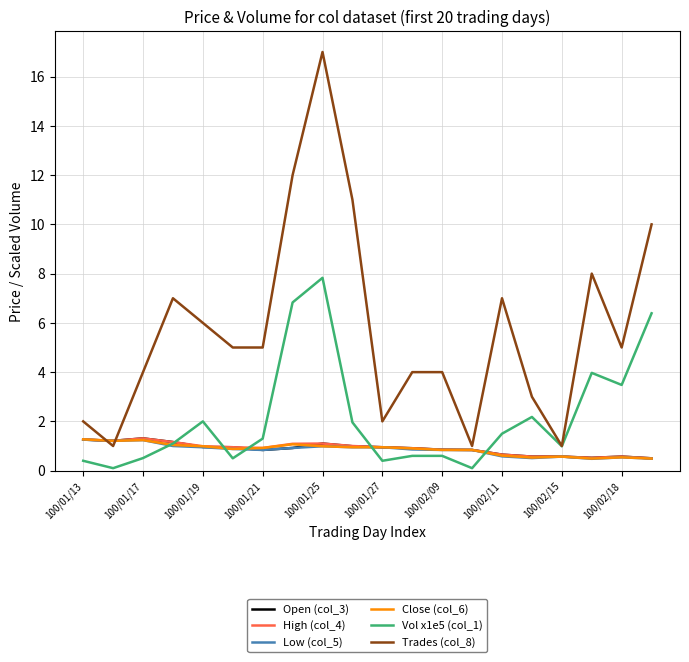

Which series has the widest spread of values?

Trades (col_8)